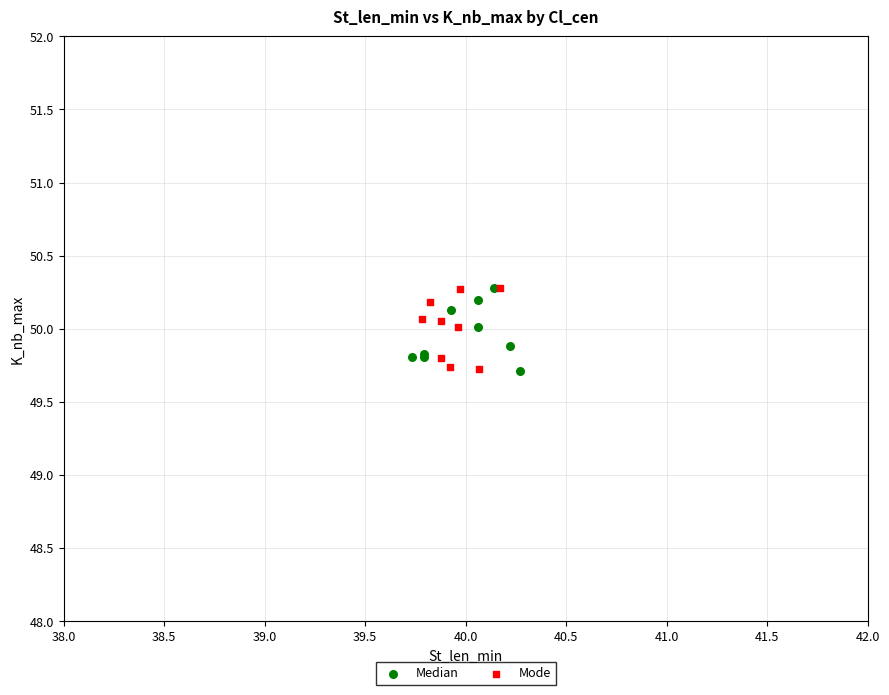

What are all the series names shown in the legend?

Median, Mode